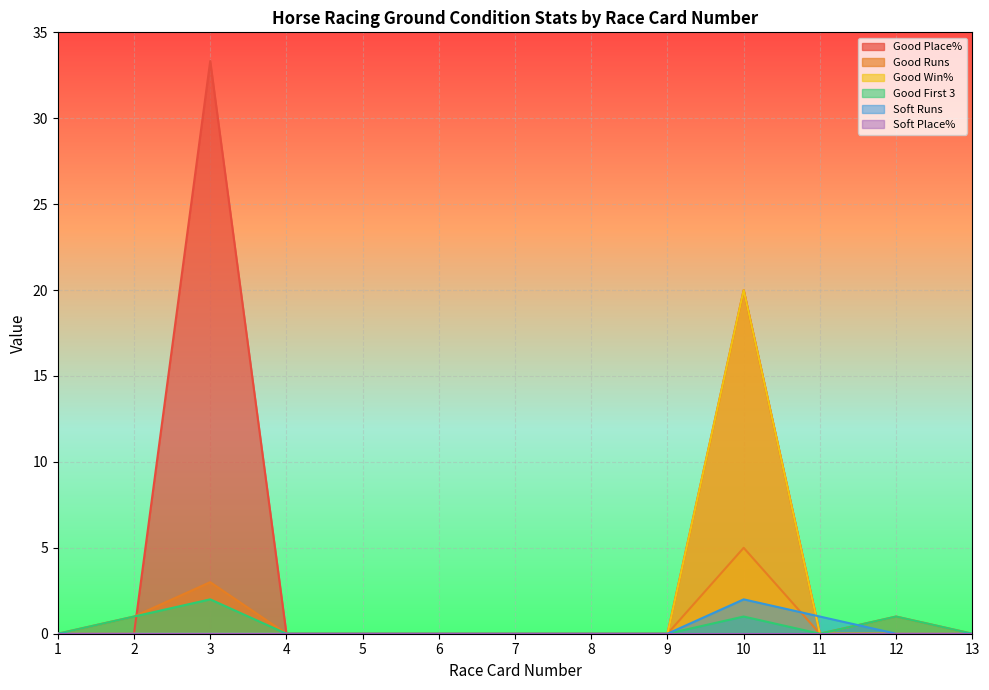

The value of Good First 3 at 9 is 0.8. True or false?

False